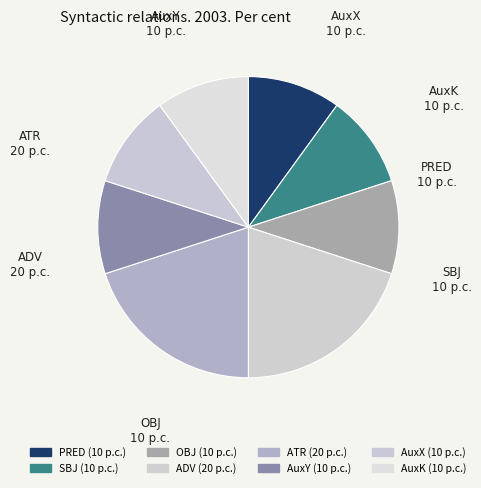

The ATR slice represents 20% of the pie. True or false?

True